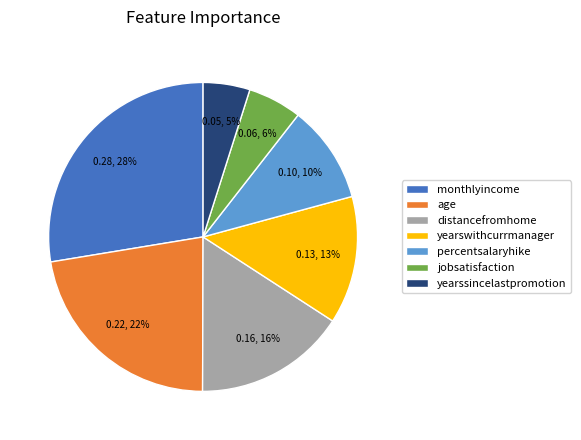

How many segments does this pie chart have?

7